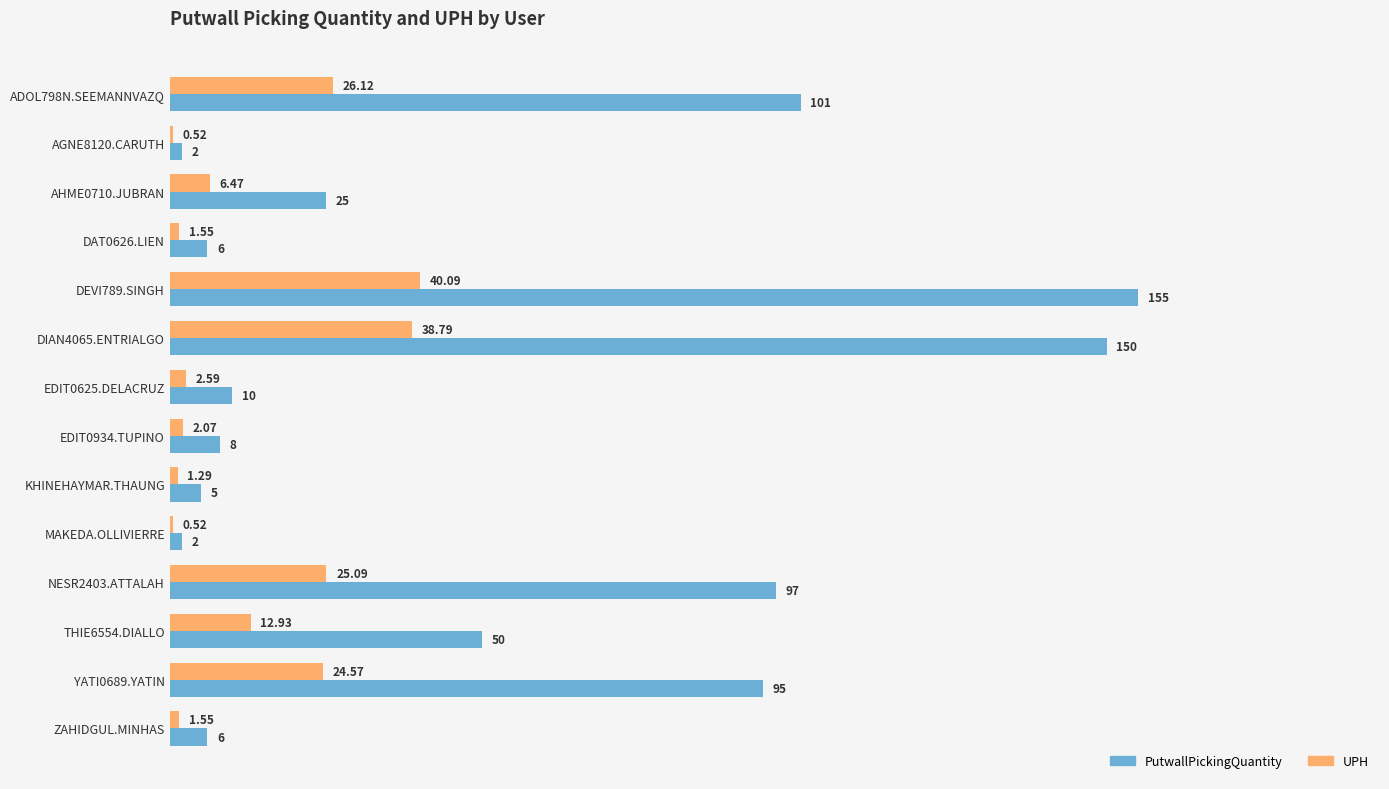

What is the average value of the PutwallPickingQuantity series?

50.9